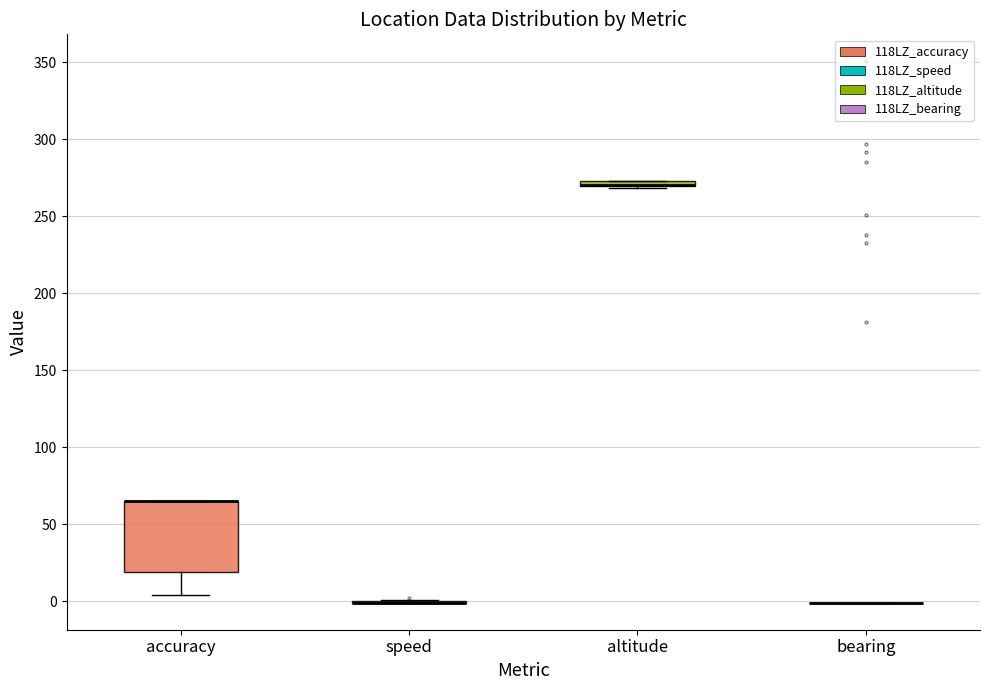

Comparing the boxes themselves (not the whiskers), which one is the tallest?

accuracy